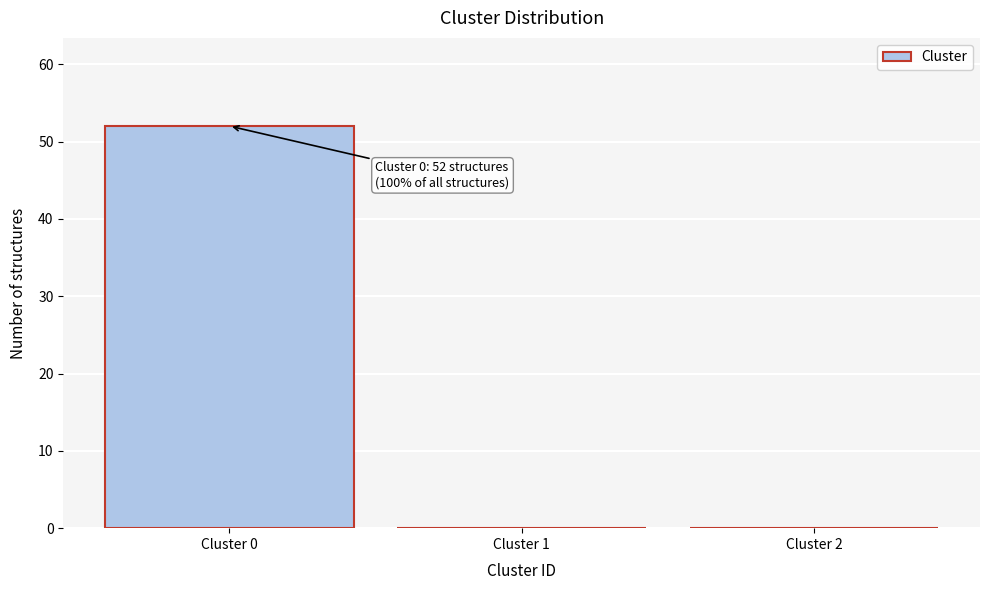

Which range on the x-axis has the tallest bar?

-0.5 to 0.5